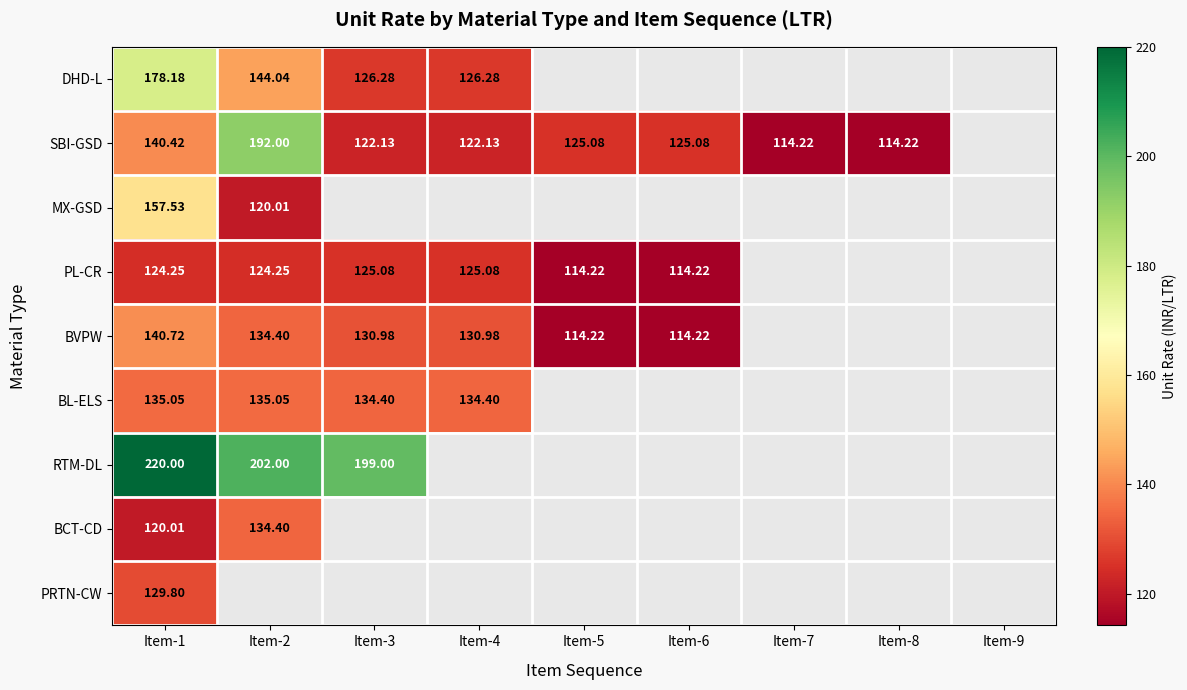

At which label is BCT-CD closest to 127?

Item-1